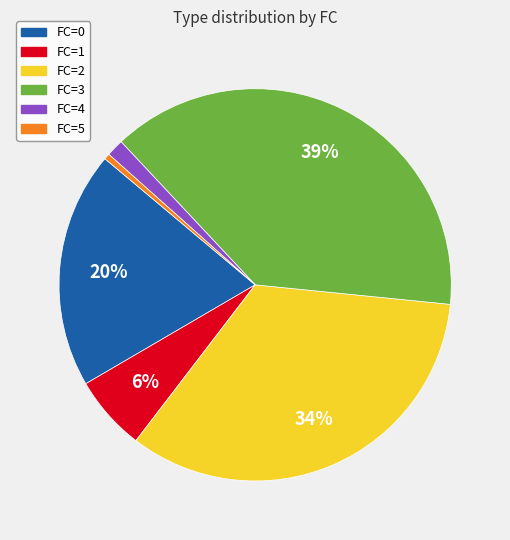

To the nearest percent, what is the combined percentage of FC=0 and FC=5?

20%